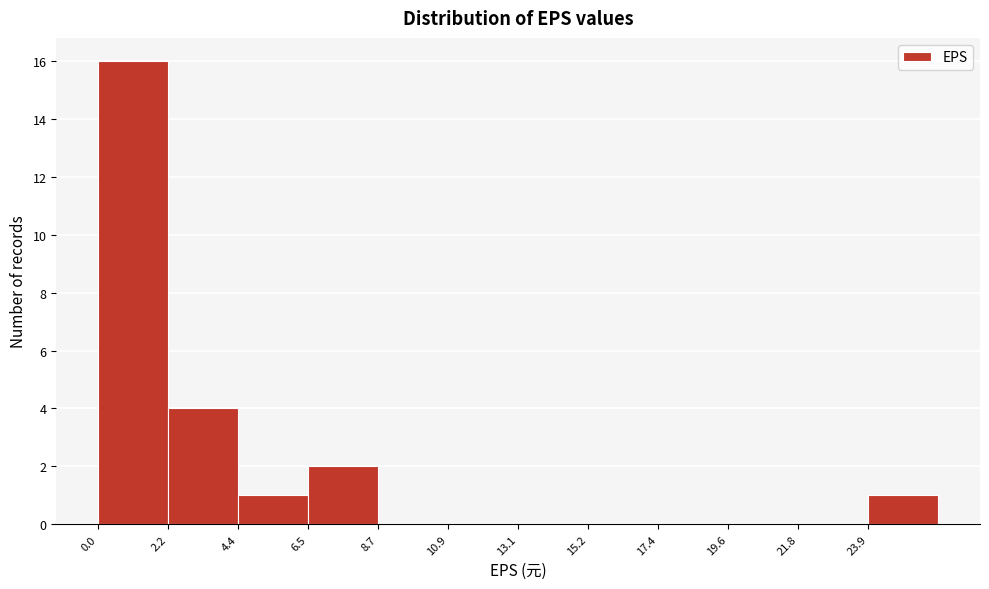

Which range on the x-axis has the tallest bar?

0.0 to 2.0